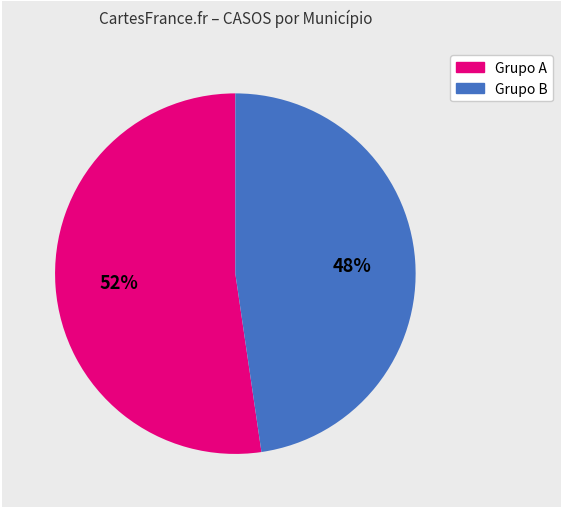

Is there a majority slice in this chart?

Yes